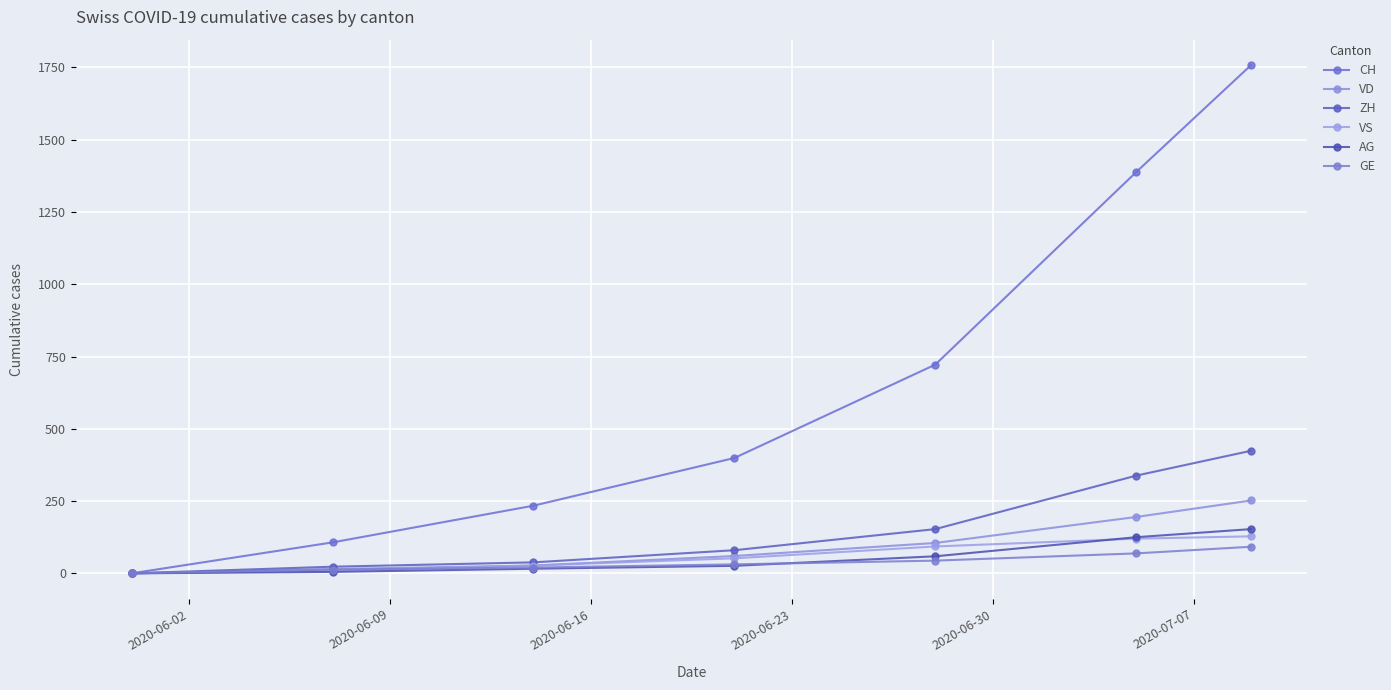

True or false: ZH and GE cross at least once.

False